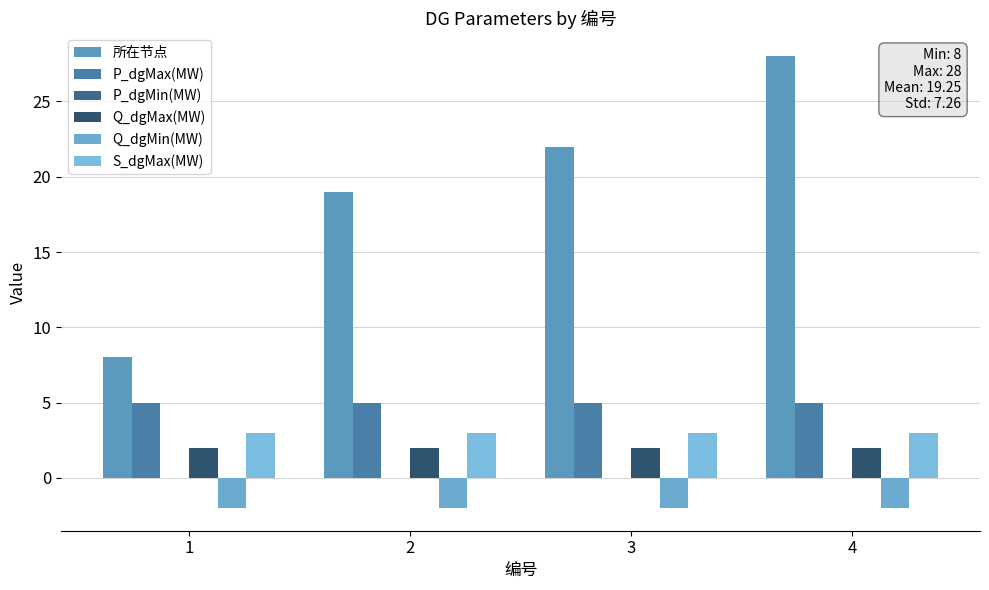

What is the value of the 所在节点 bar at the 2nd from the left?

19